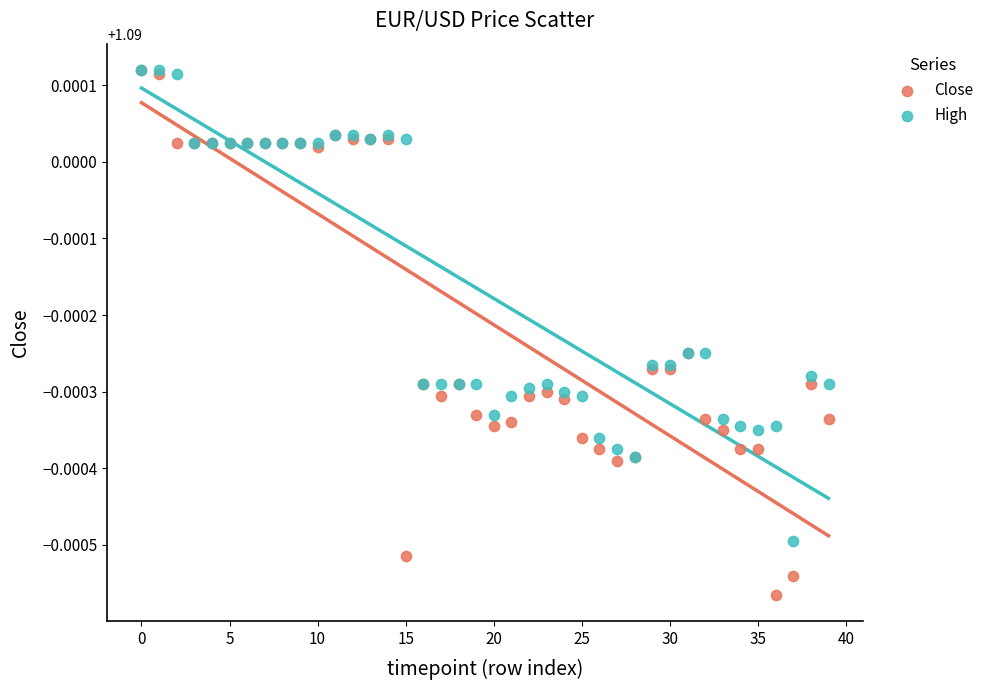

Which series contains the lowest Y value?

Close